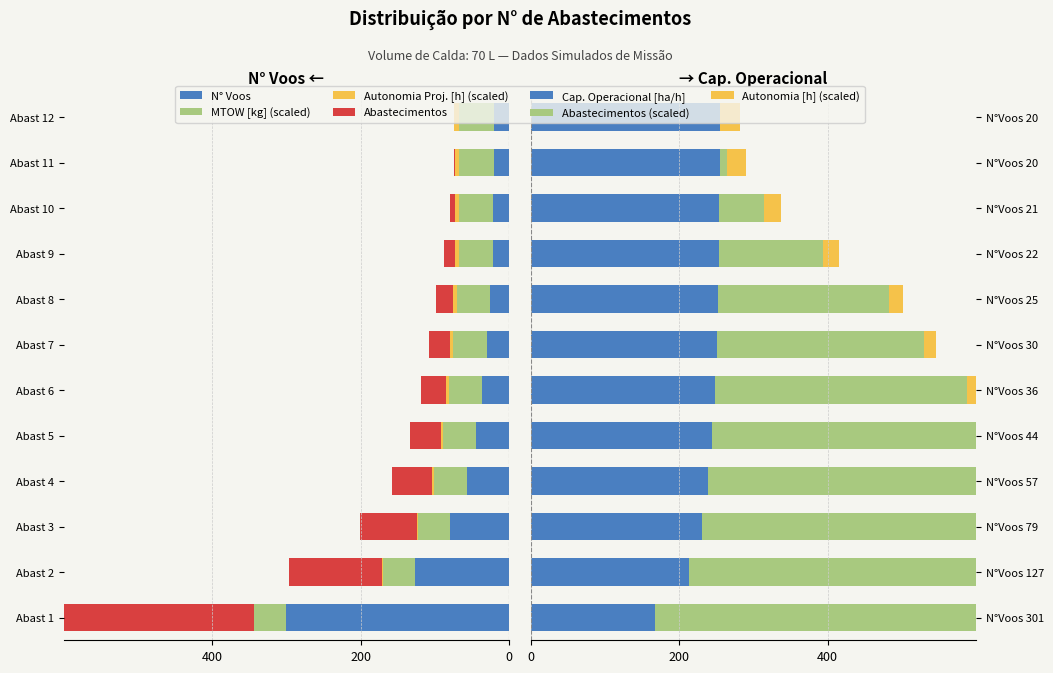

The value of Abastecimentos at 8 is -23.0. True or false?

True